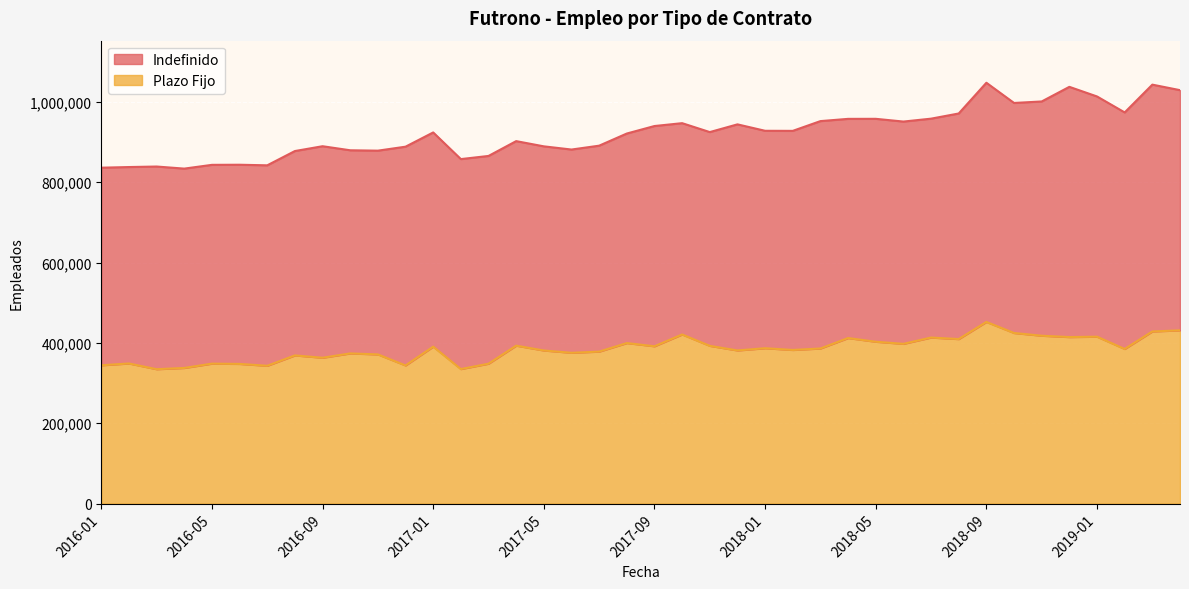

Rank the categories by value from highest to lowest.

2018-09, 2019-04, 2019-03, 2018-10, 2017-10, 2018-11, 2019-01, 2018-12, 2018-07, 2018-04, 2018-08, 2018-05, 2017-08, 2018-06, 2017-04, 2017-11, 2017-09, 2017-01, 2018-01, 2018-03, 2019-02, 2018-02, 2017-12, 2017-05, 2017-07, 2017-06, 2016-10, 2016-11, 2016-08, 2016-09, 2016-02, 2016-05, 2017-03, 2016-06, 2016-01, 2016-12, 2016-07, 2016-04, 2017-02, 2016-03